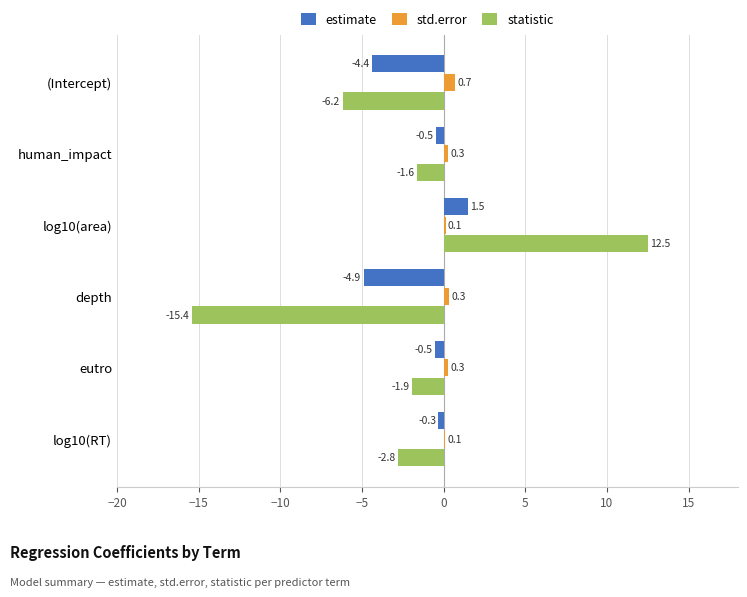

Read the estimate value at depth.

-4.9